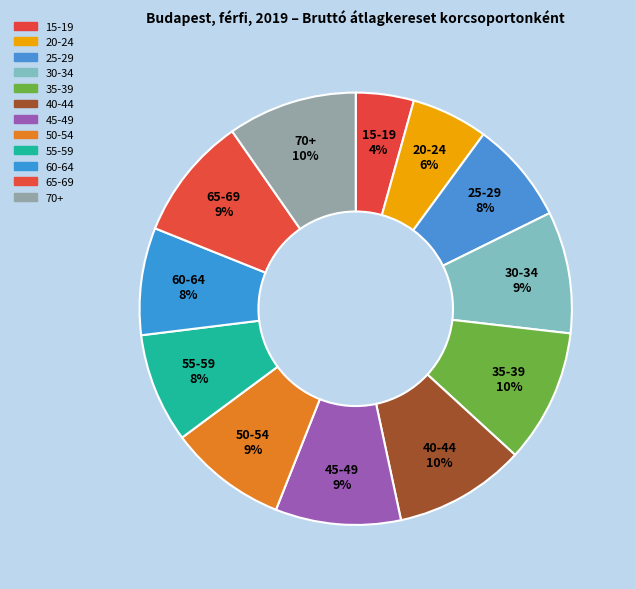

To the nearest percent, what is the combined percentage of 35-39 and 55-59?

18%